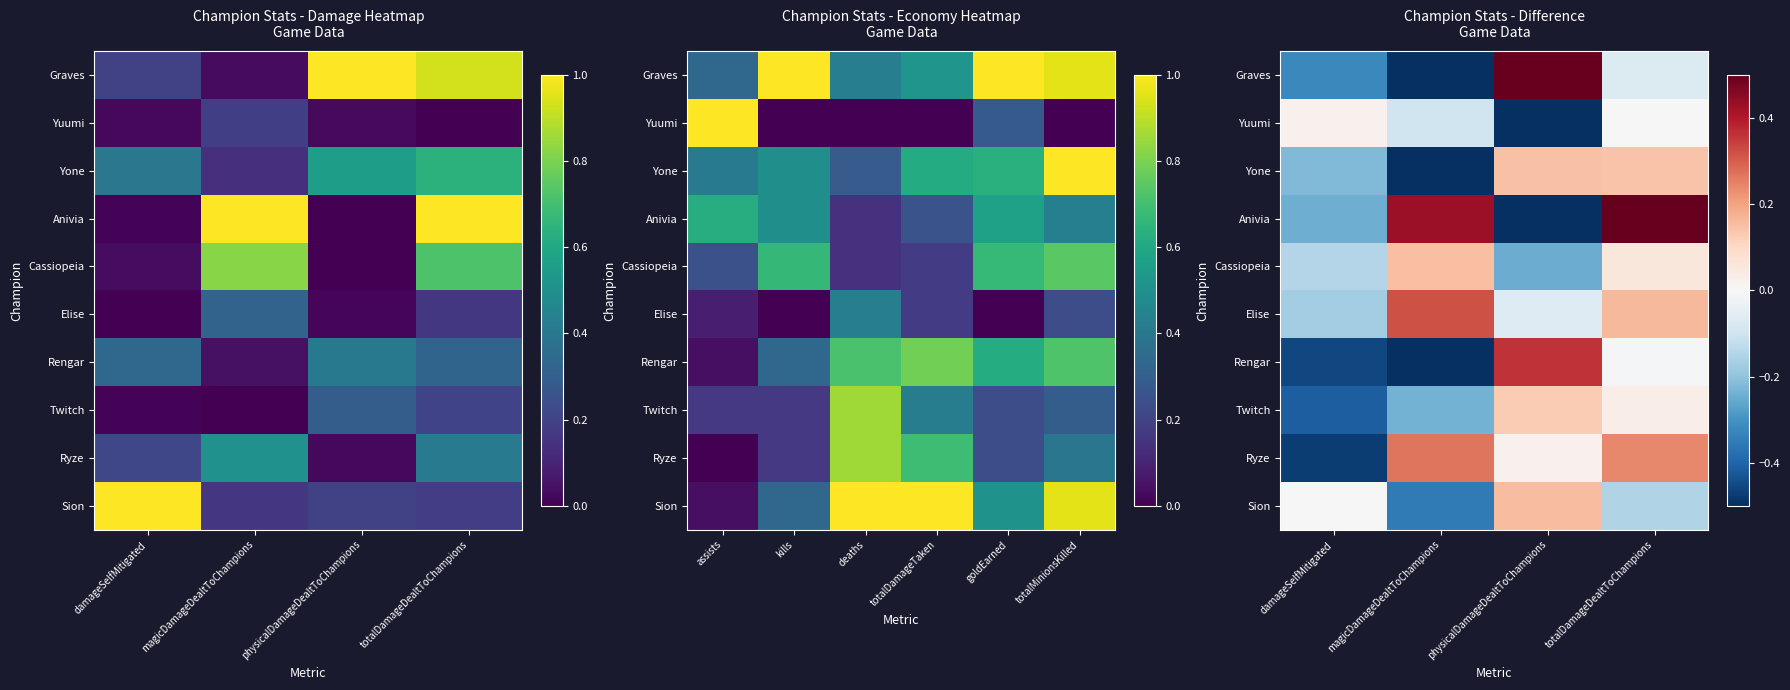

Between magicDamageDealtToChampions and totalDamageDealtToChampions, which series saw the biggest shift?

Graves